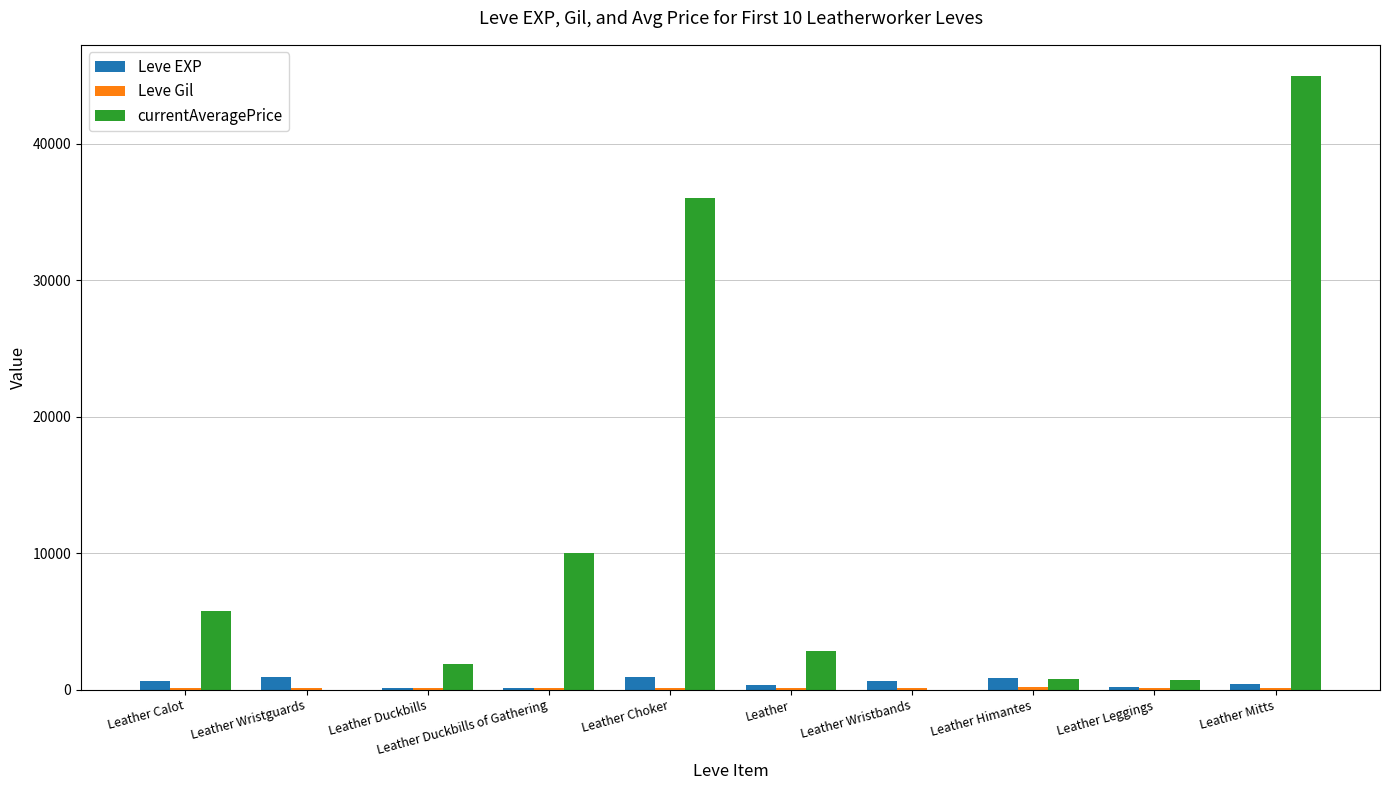

Which series has the largest total across all categories?

currentAveragePrice